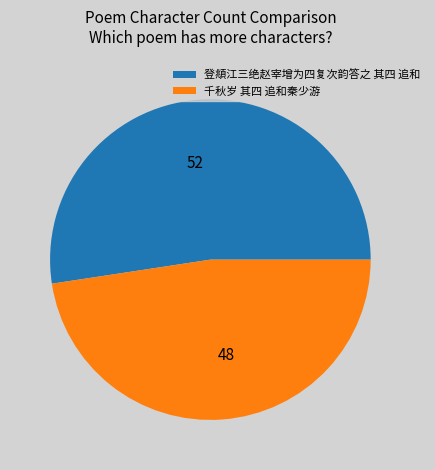

Count the number of slices in the pie.

2